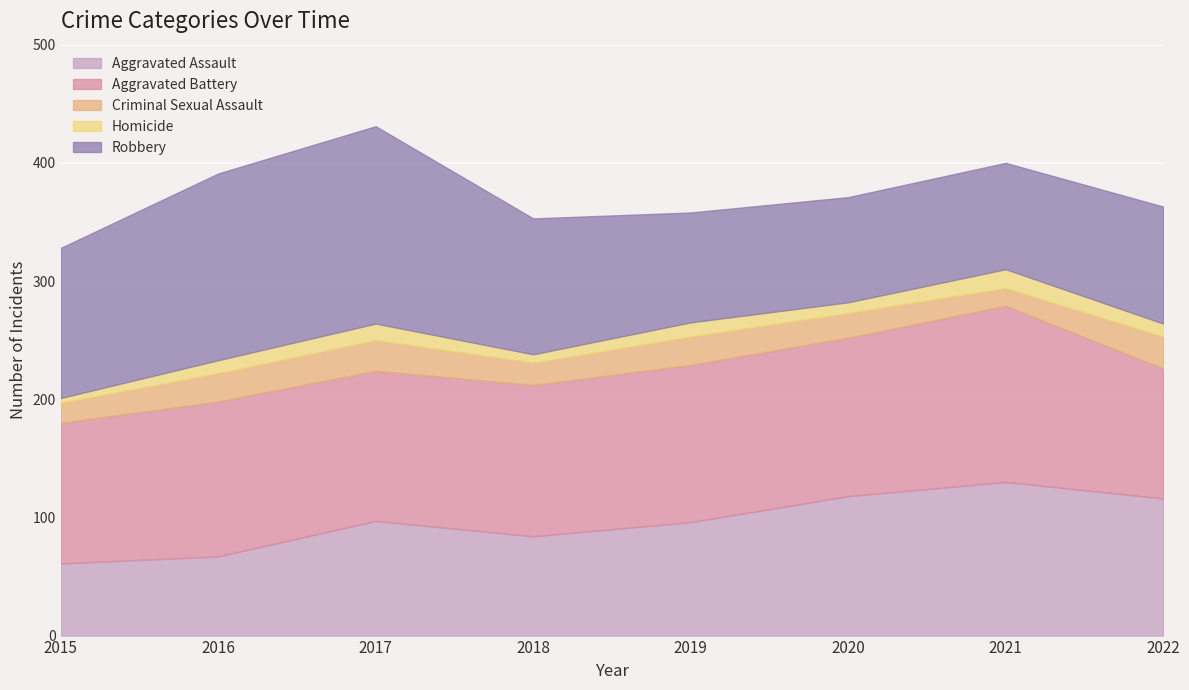

What value does the Aggravated Battery series have at 2016, to the nearest 10?

130